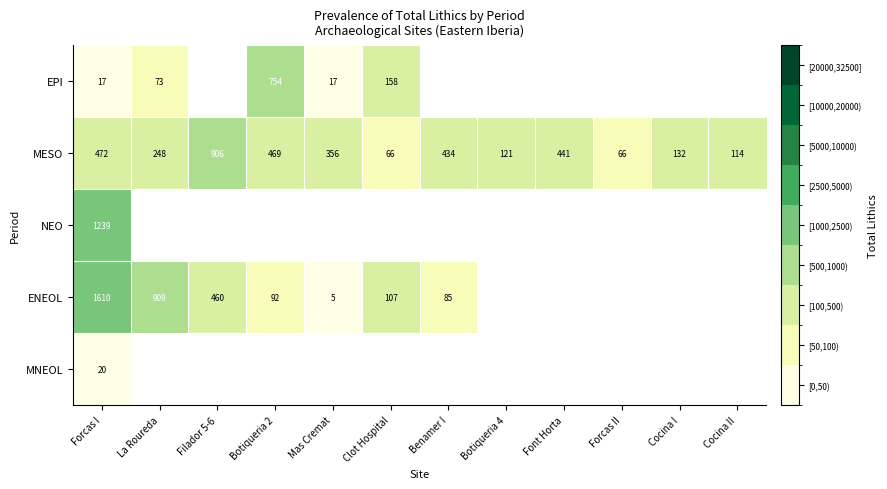

What is the sum of all MESO values?

3825